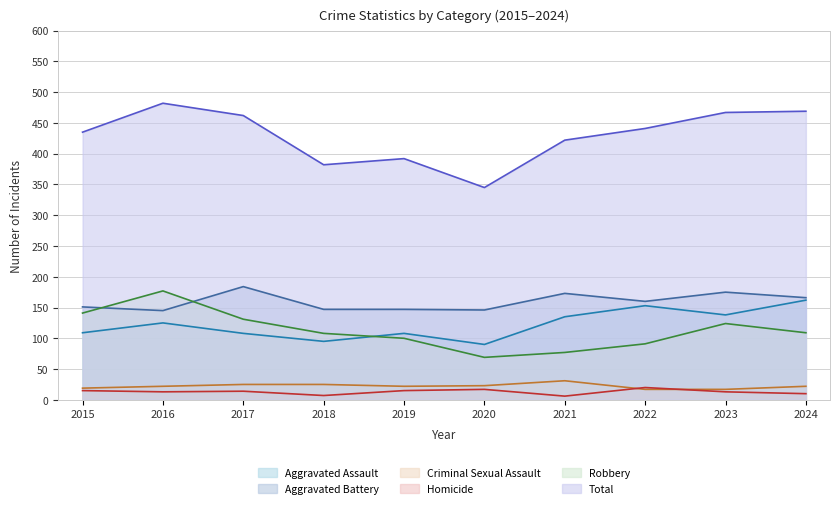

True or false: Aggravated Battery and Total intersect in this chart.

False